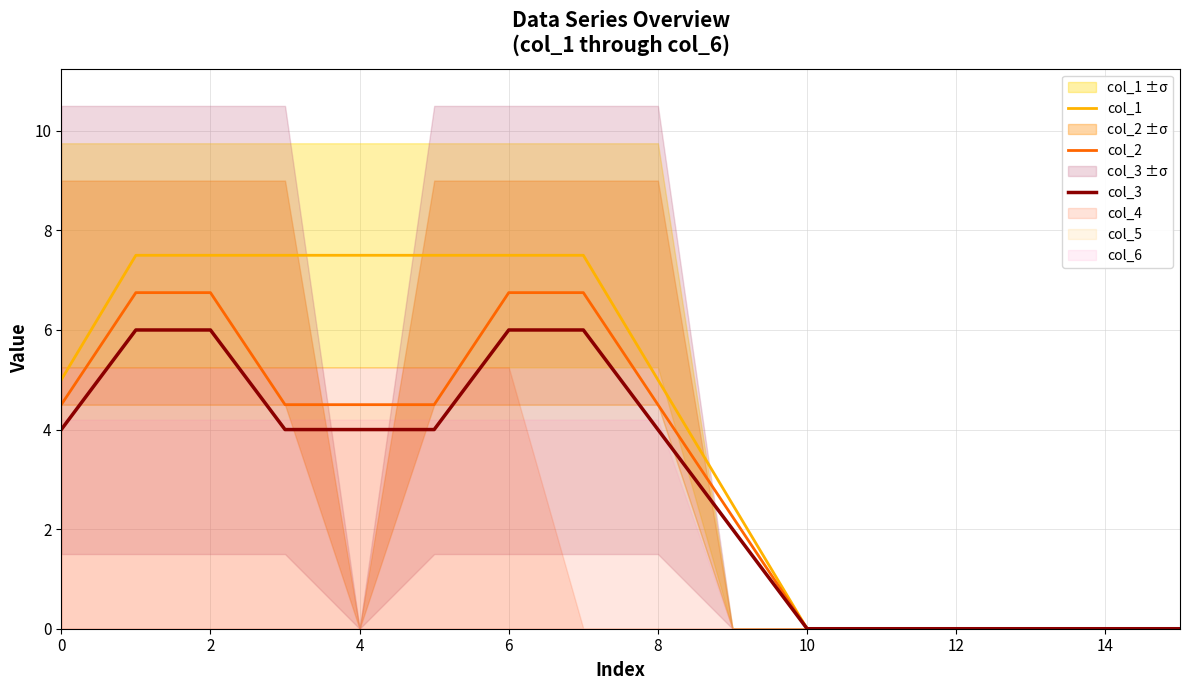

What is the average value of the col_2 series?

3.2